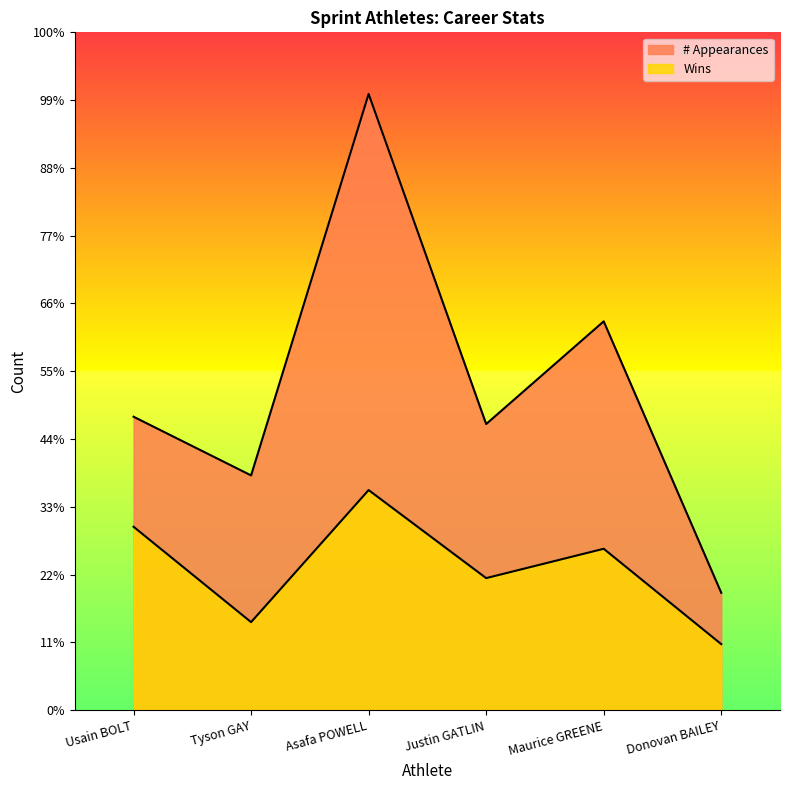

Between Tyson GAY and Asafa POWELL, which series saw the biggest shift?

# Appearances